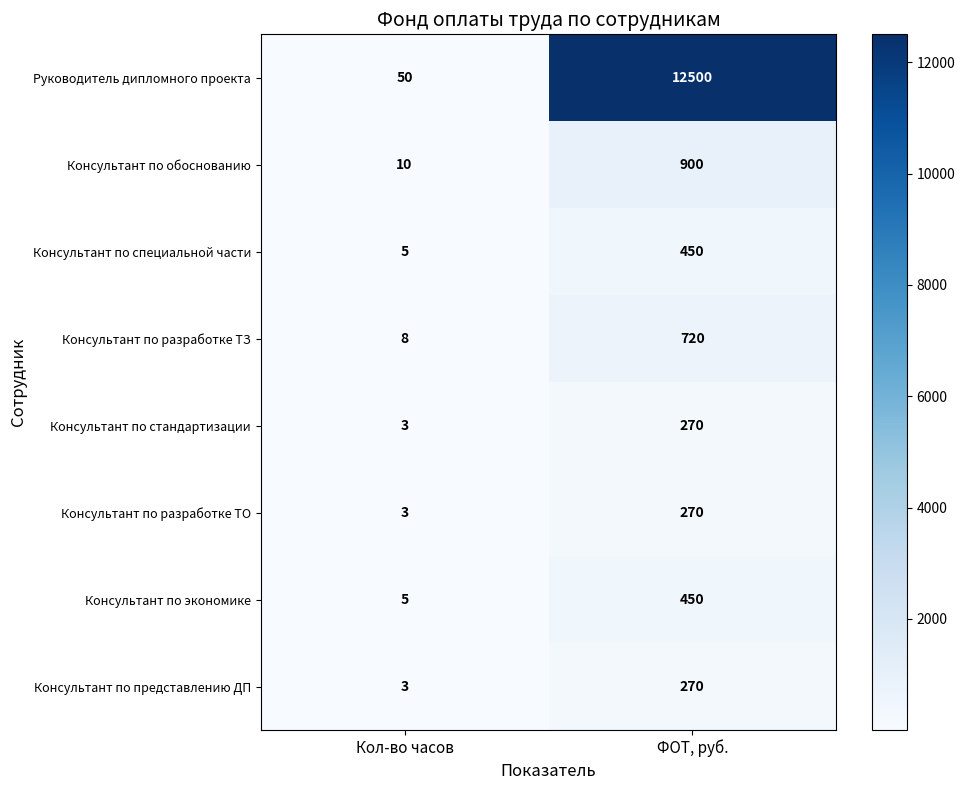

What is the total value across all series at Кол-во часов?

87